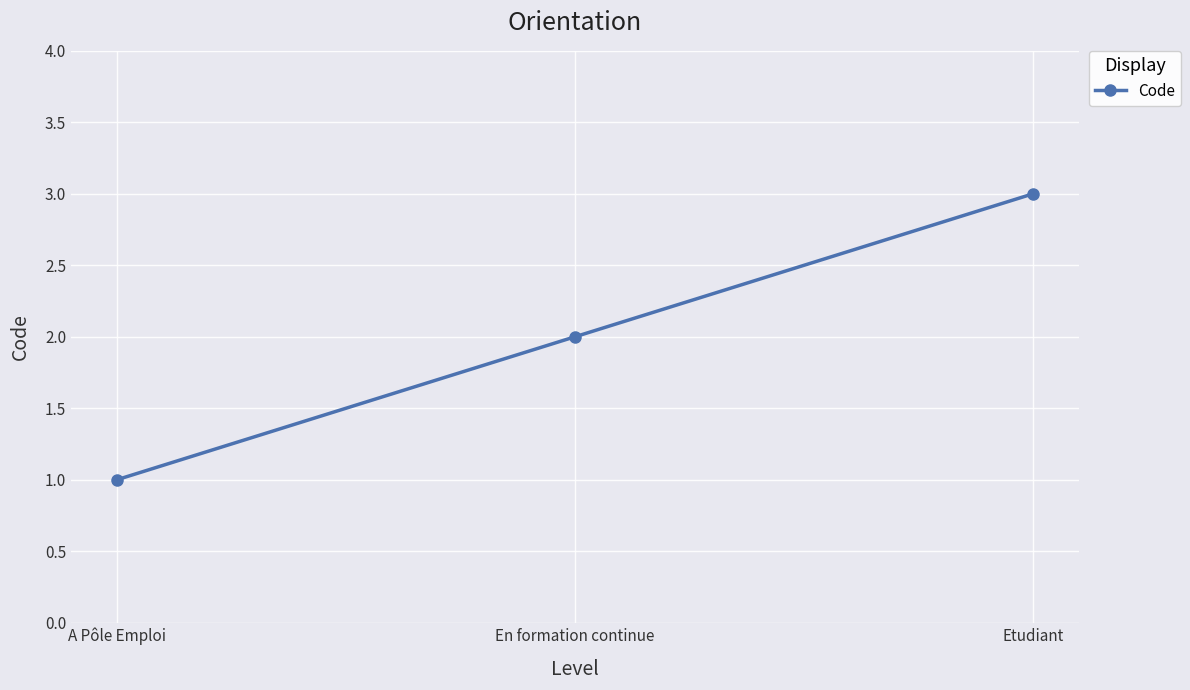

True or false: the data shows 3 at Etudiant.

True